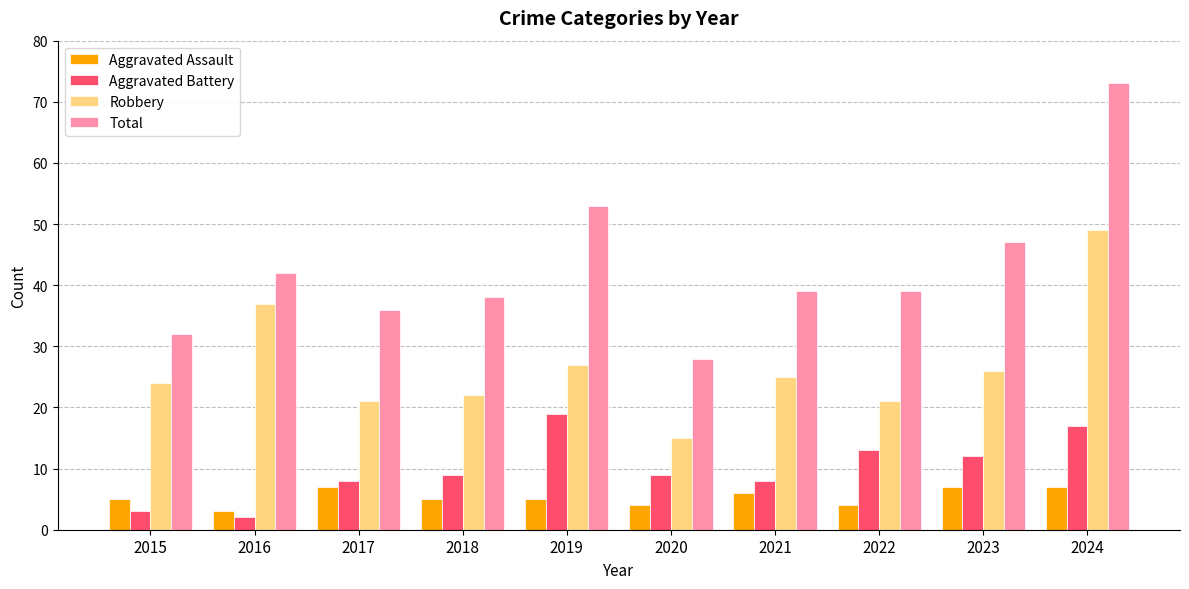

What is the value of the Total bar at the 3rd from the left?

36